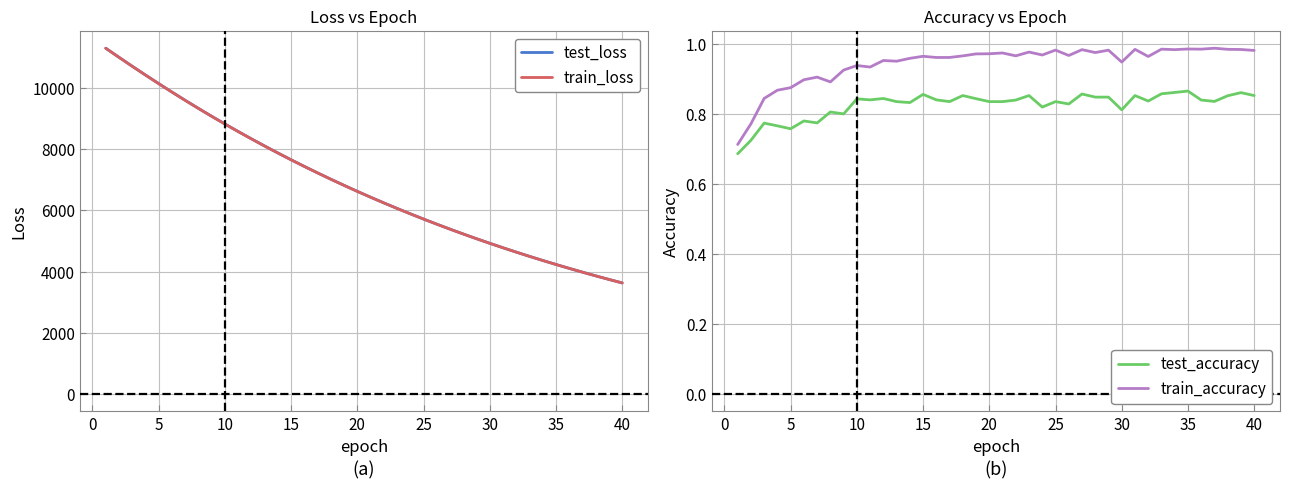

What is the difference between the maximum and minimum values in the test_accuracy series?

0.2